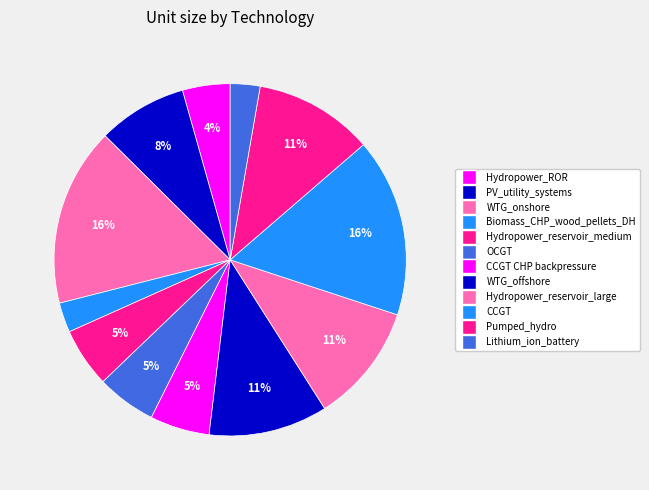

Approximately how many times larger is the value at Hydropower_reservoir_medium compared to WTG_offshore?

0.5